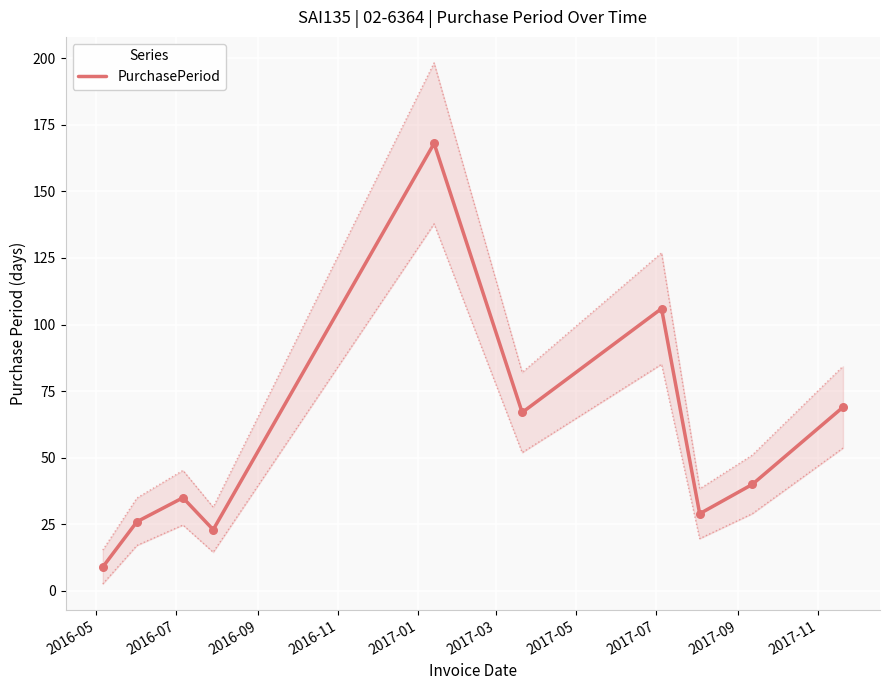

What is the lowest value of the PurchasePeriod series?

9